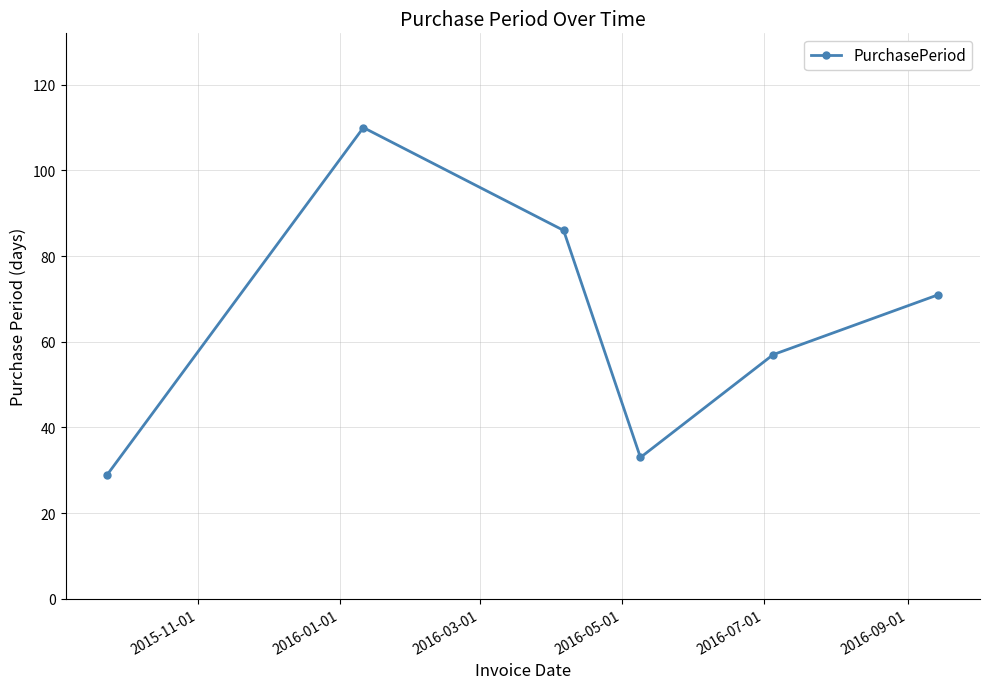

Is this an area chart (filled region under the line)?

No